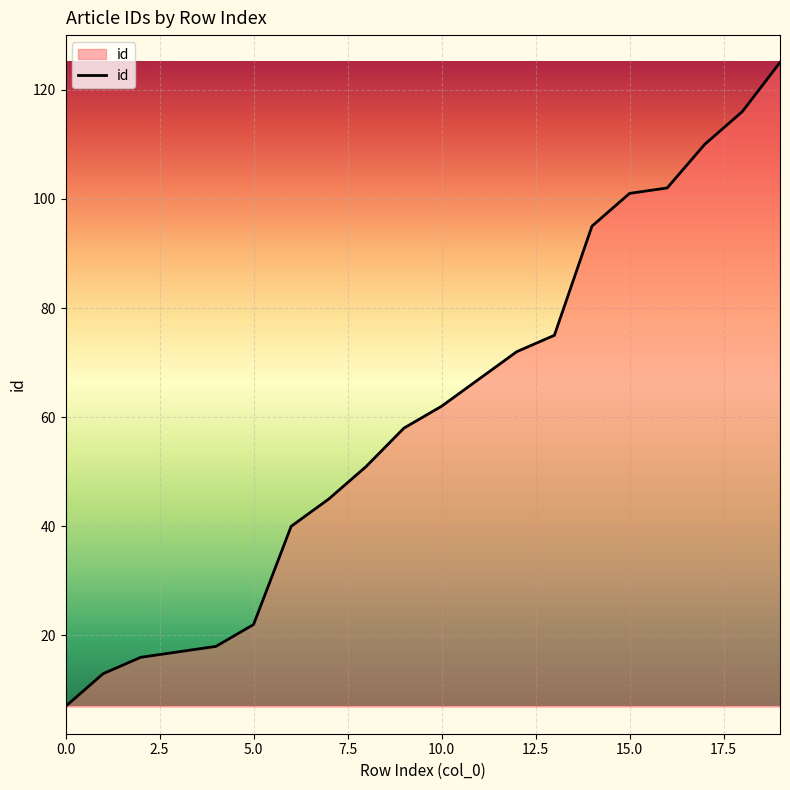

What is the difference between the maximum and minimum values?

118